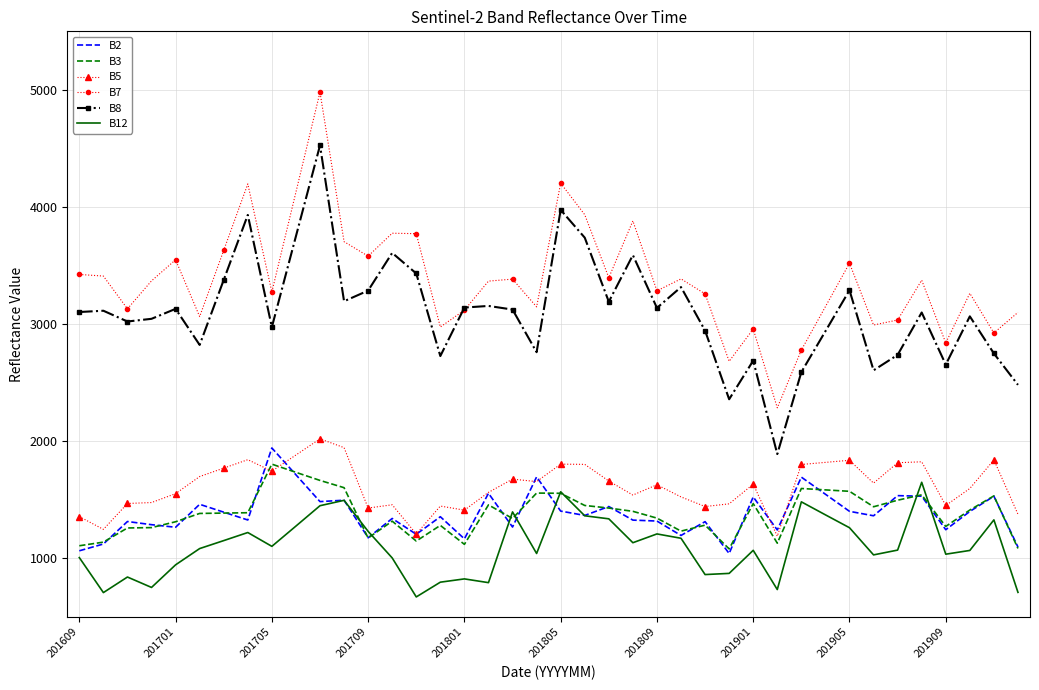

What is the highest value of the B5 series?

2020